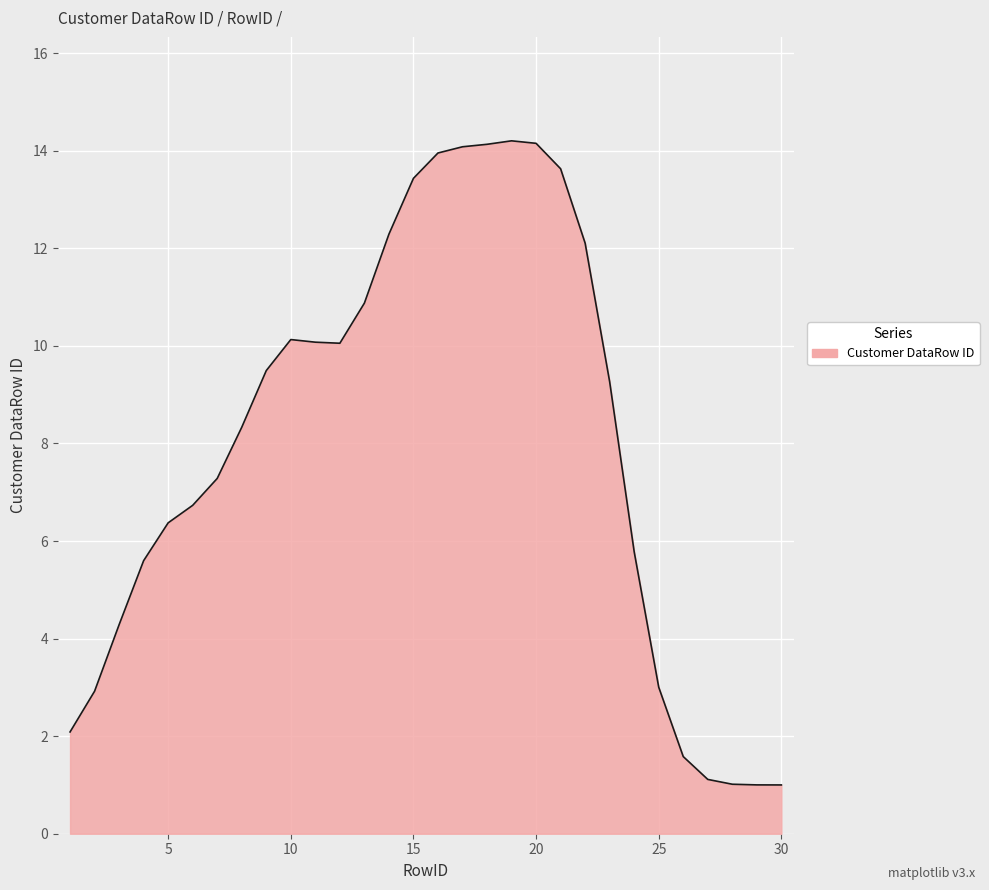

What is the greatest value displayed?

14.2